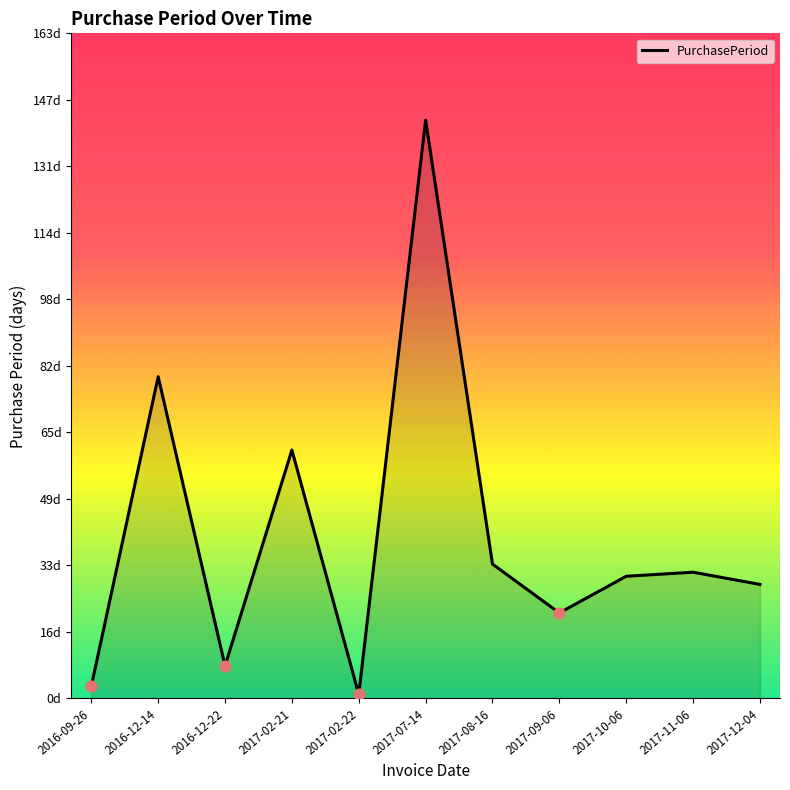

Between 2017-02-22 and 2016-09-26, which is larger?

2016-09-26